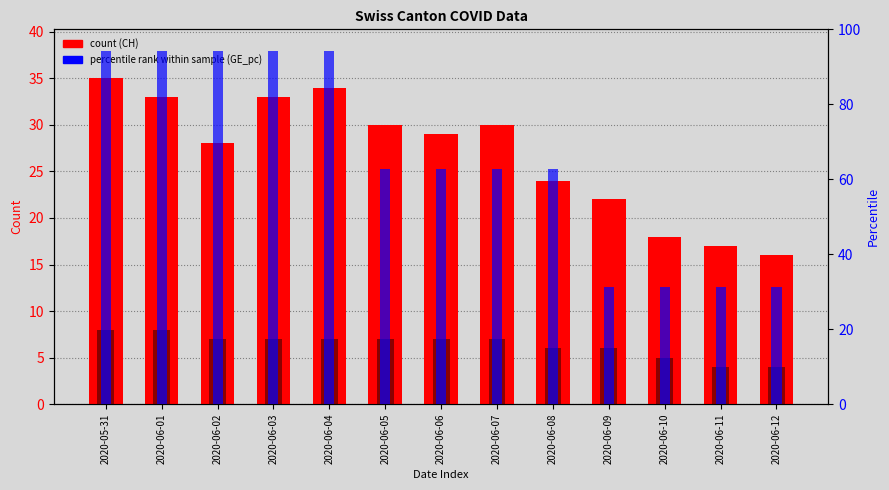

Count the VD count values in the range 6 to 7.

8